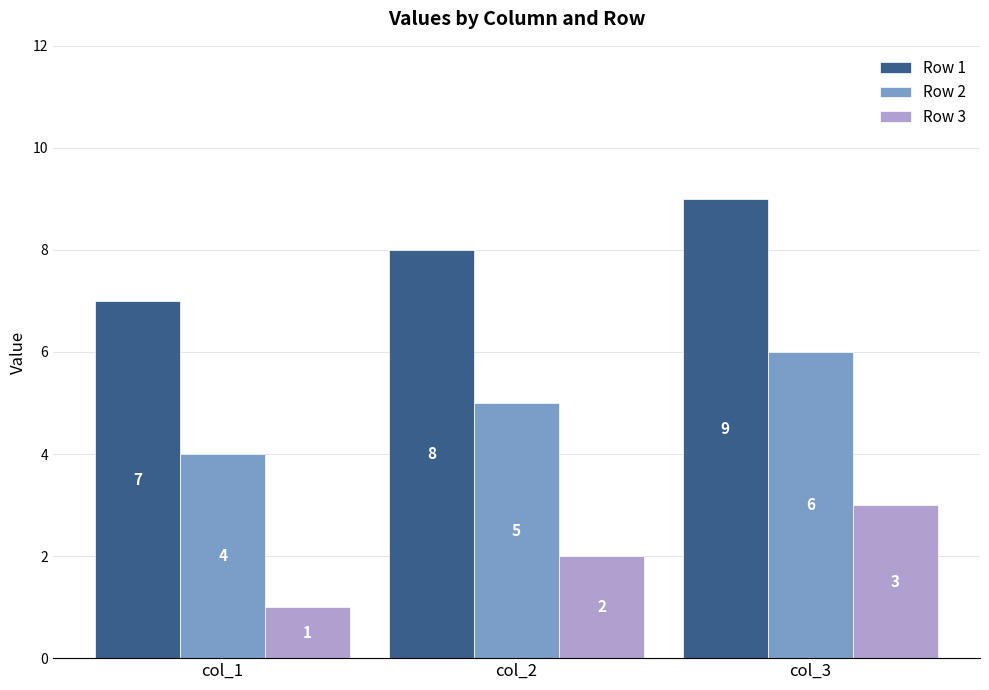

How many values in the Row 2 series are below 5?

1